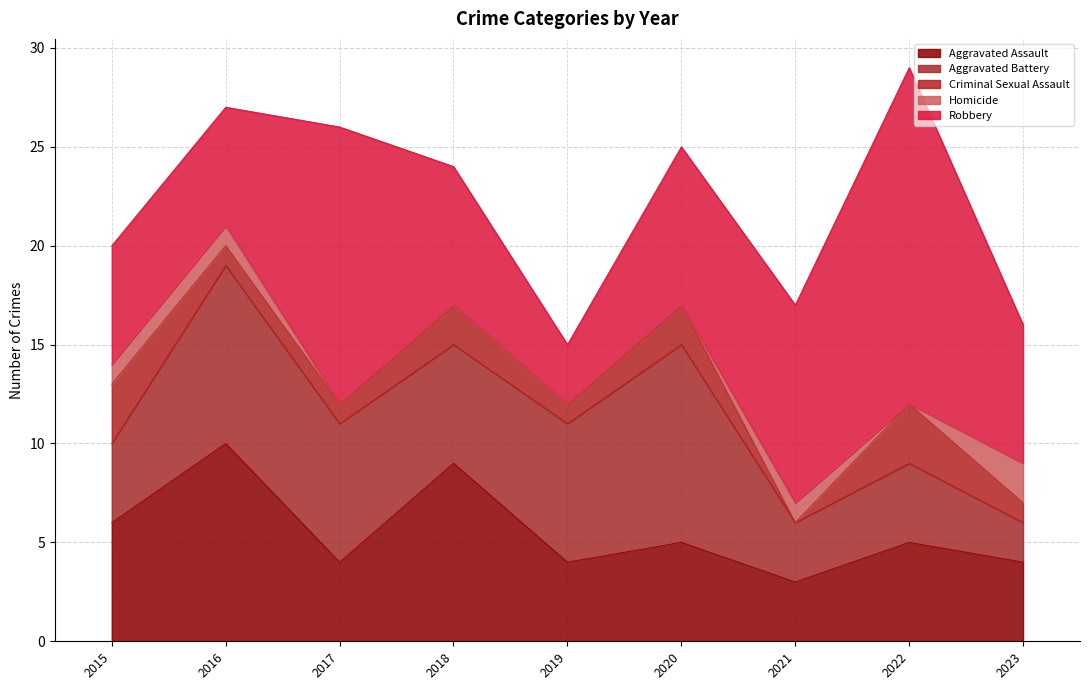

Reading left to right, what are all the values shown in this chart?

Aggravated Assault: 2015=6	2016=10	2017=4	2018=9	2019=4	2020=5	2021=3	2022=5	2023=4
Aggravated Battery: 2015=4	2016=9	2017=7	2018=6	2019=7	2020=10	2021=3	2022=4	2023=2
Criminal Sexual Assault: 2015=3	2016=1	2017=1	2018=2	2019=1	2020=2	2021=0	2022=3	2023=1
Homicide: 2015=1	2016=1	2017=0	2018=0	2019=0	2020=0	2021=1	2022=0	2023=2
Robbery: 2015=6	2016=6	2017=14	2018=7	2019=3	2020=8	2021=10	2022=17	2023=7